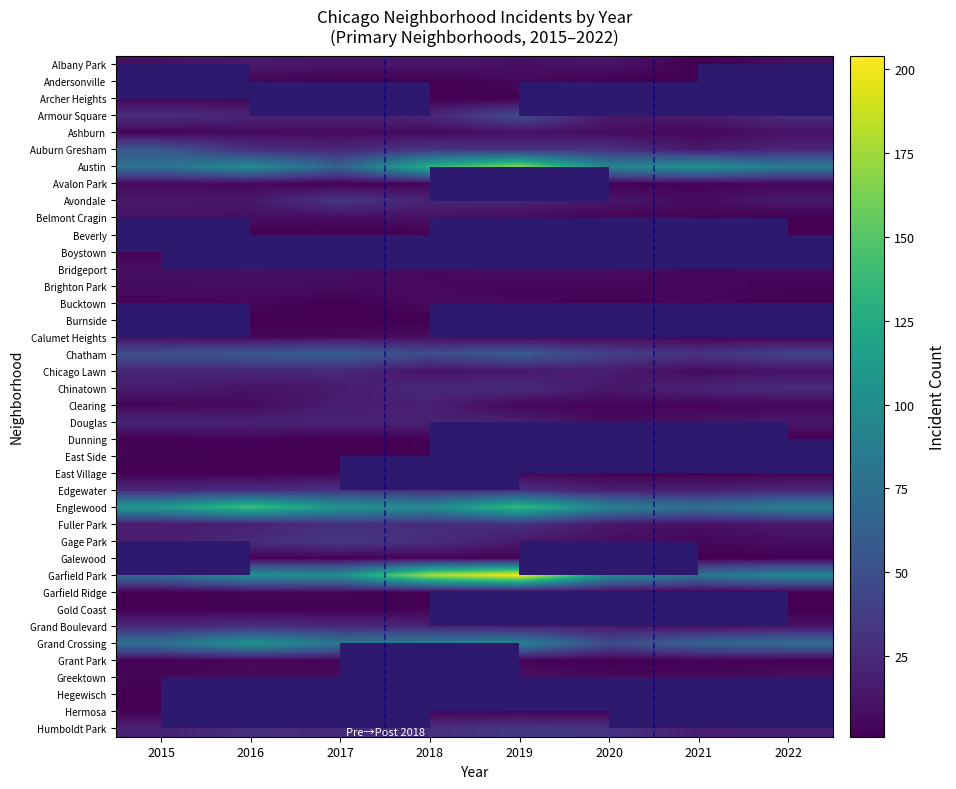

What is the difference between the highest and lowest values at 2017?

106.0